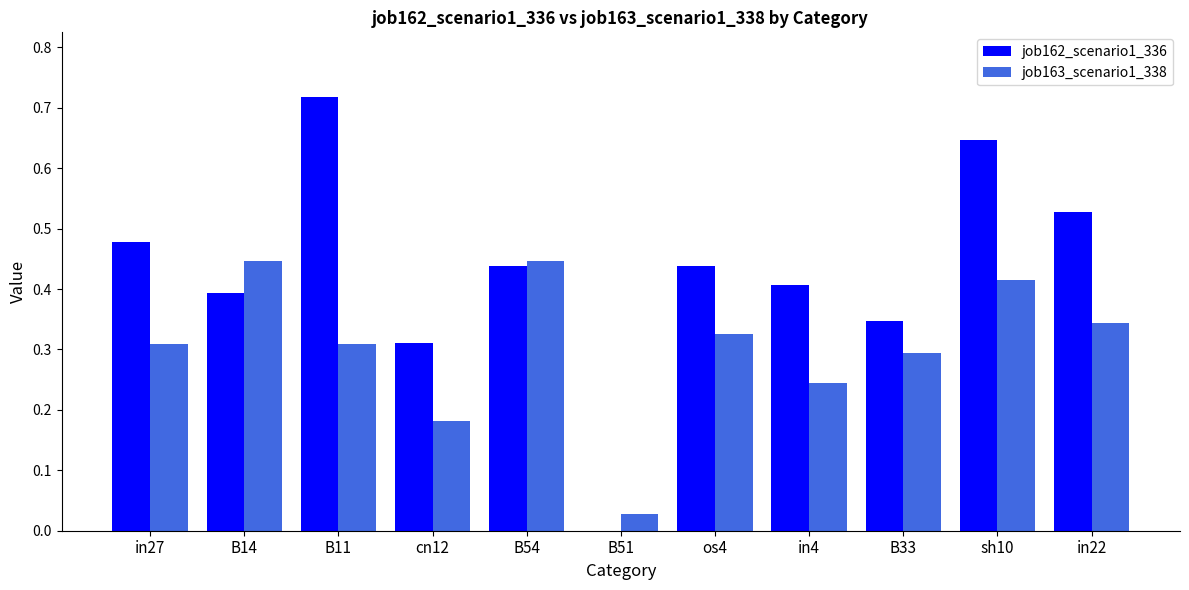

What is the sum of all job163_scenario1_338 values?

3.3